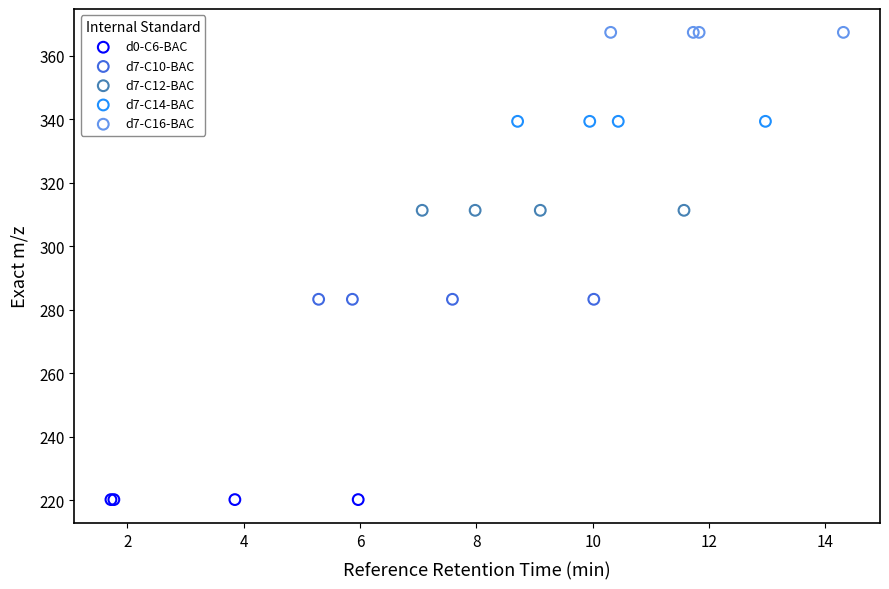

Which series contains the highest Y value?

d7-C16-BAC